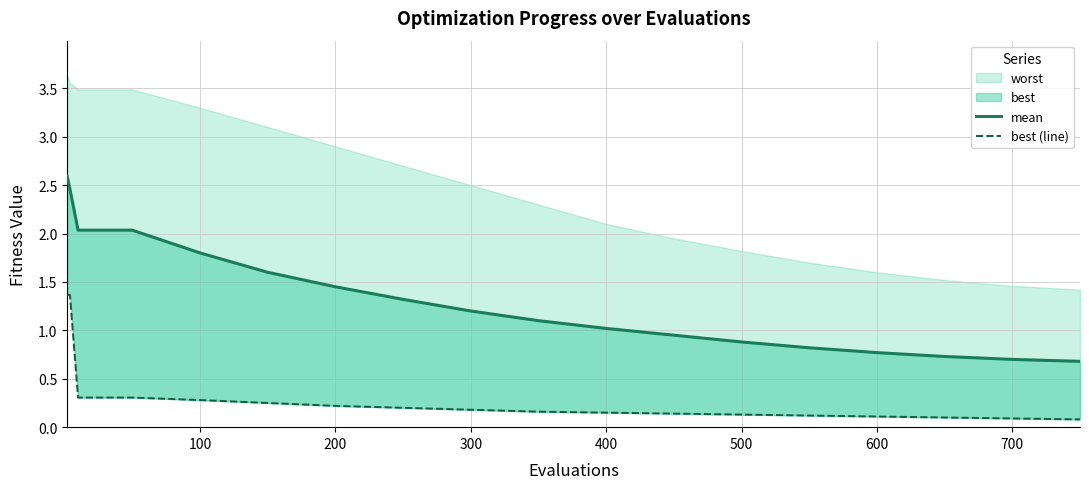

What is the label of the 15th point from the right?

300